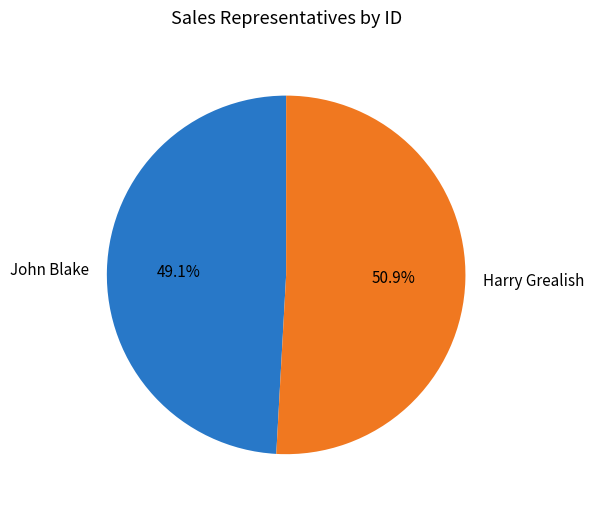

What percentage is the John Blake slice, to the nearest percent?

49%